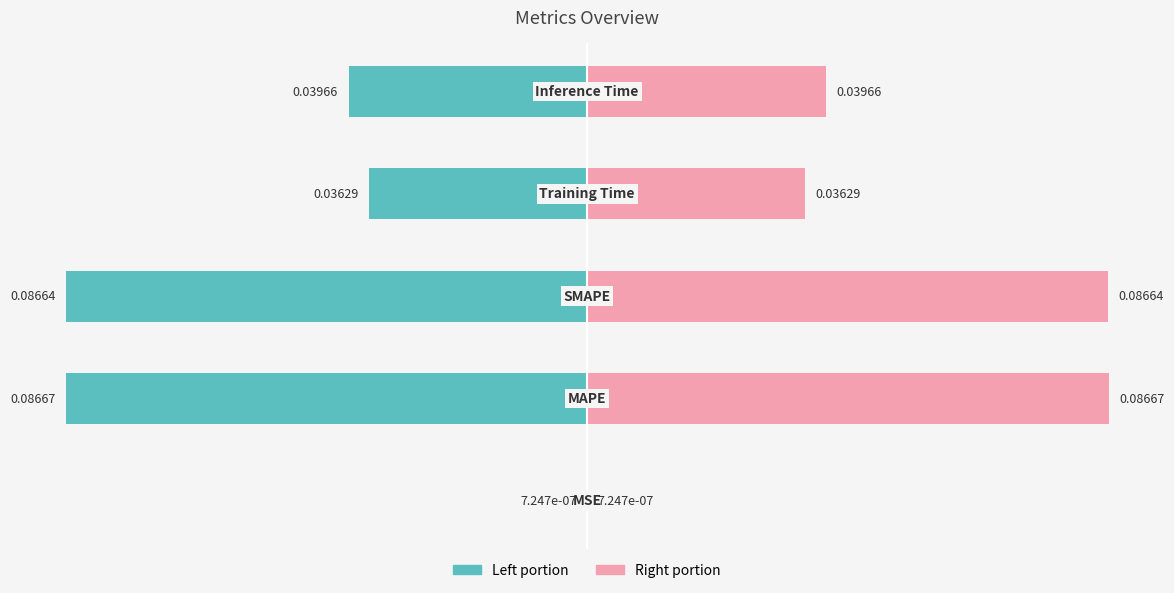

Is it true that Left portion equals -0.0 at 0?

True